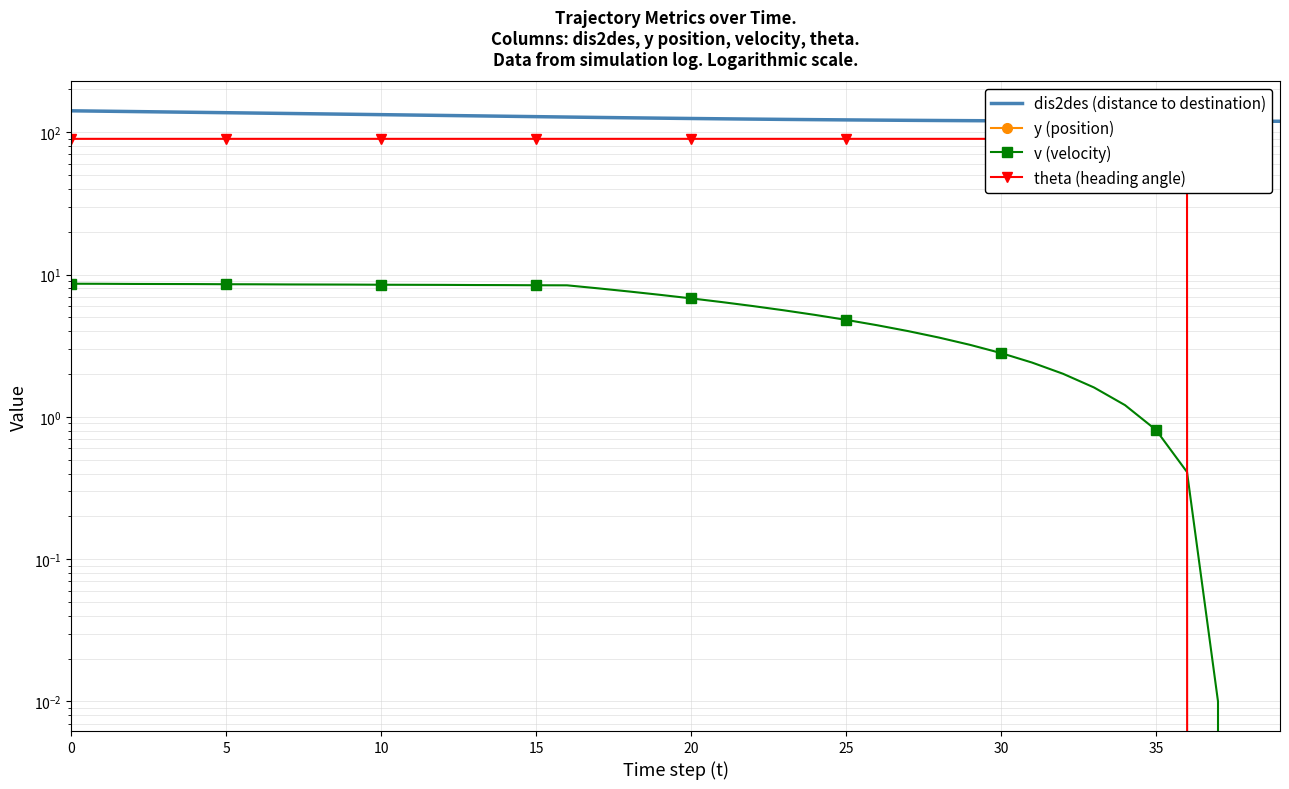

What is the spread (max minus min) of values at 35?

172.9